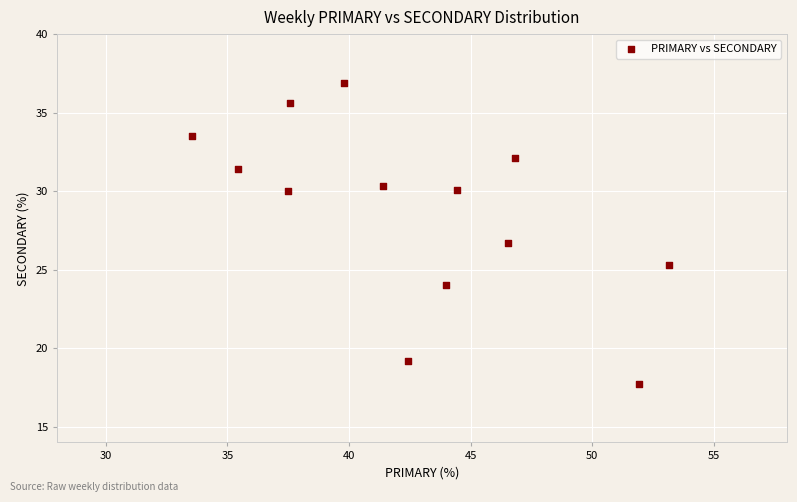

What Y value in the scatter plot is closest to 27?

26.7